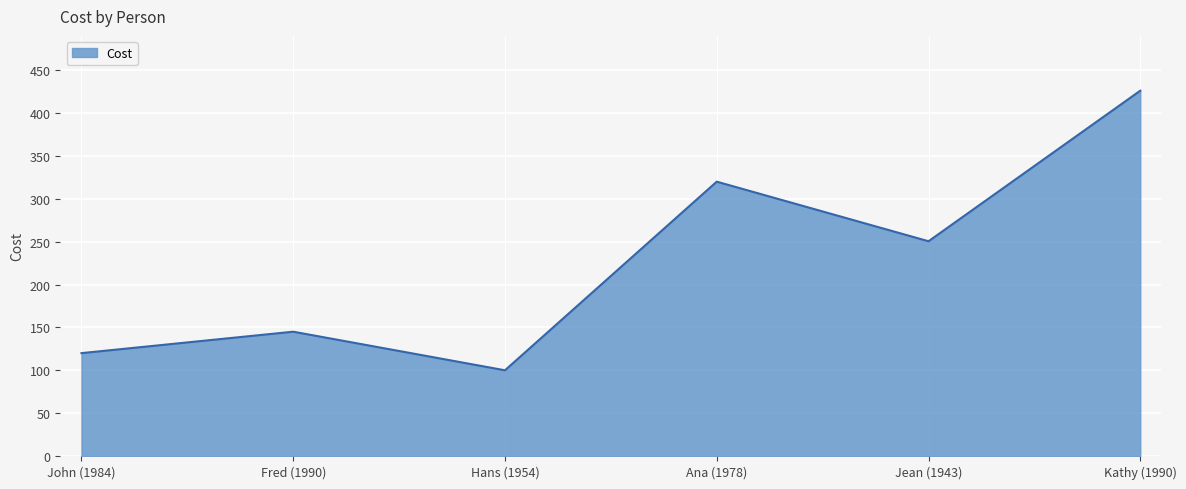

Reading left to right, transcribe all the data shown in this chart.

John (1984)=120.0	Fred (1990)=145.0	Hans (1954)=100.0	Ana (1978)=320.0	Jean (1943)=250.5	Kathy (1990)=426.1